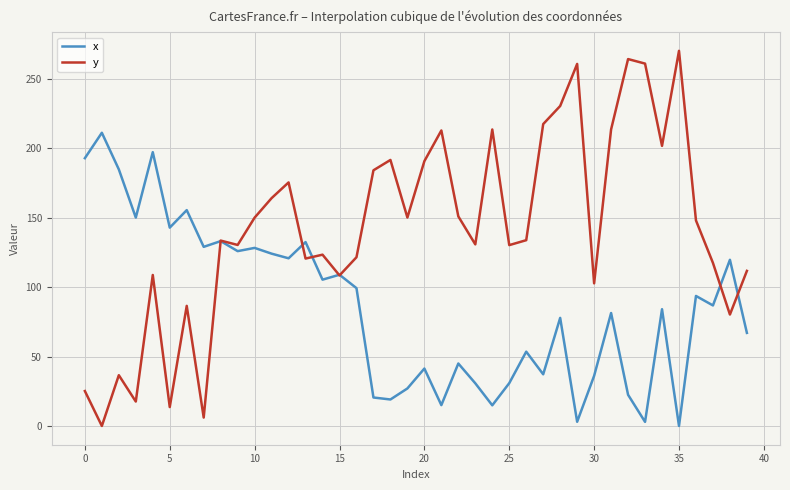

After their last crossing, which series has the higher values: y or x?

y